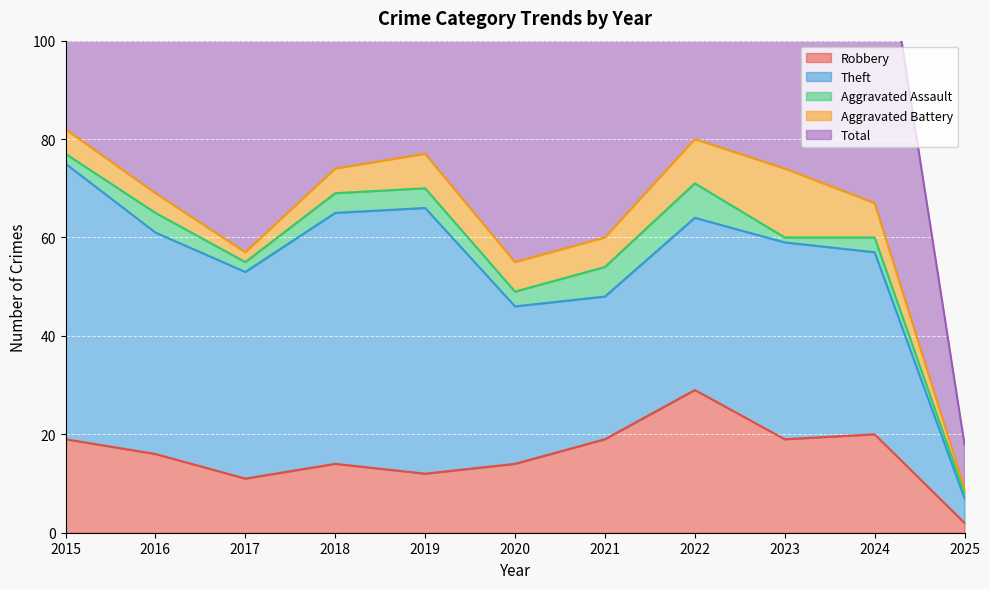

Which series changed the most between 2018 and 2025?

Total